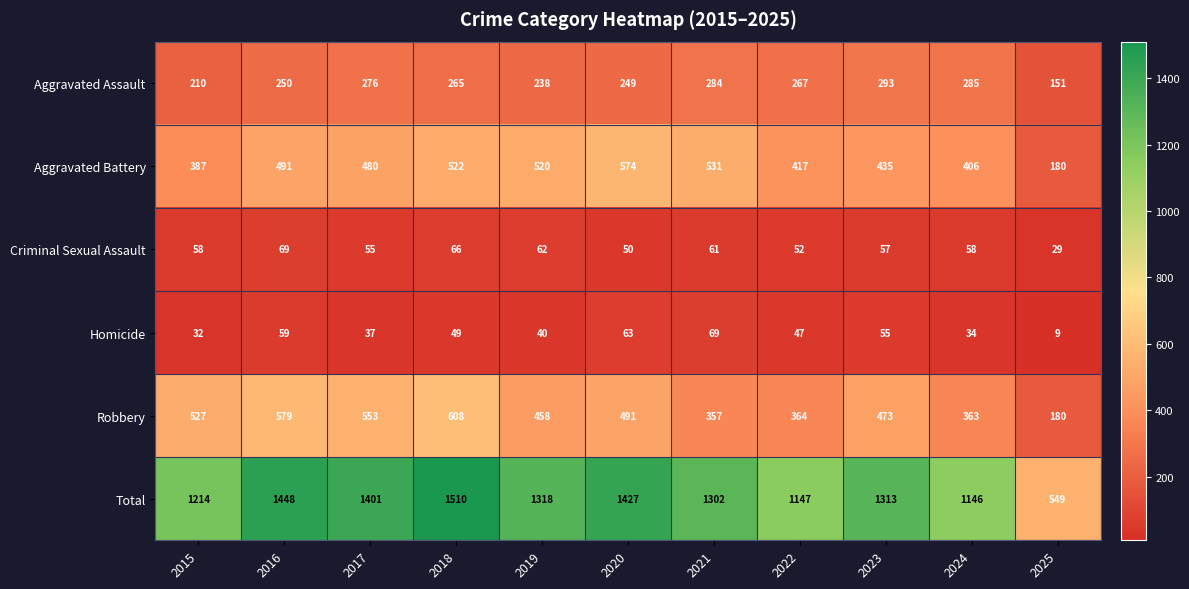

How many categories are shown in the chart?

11